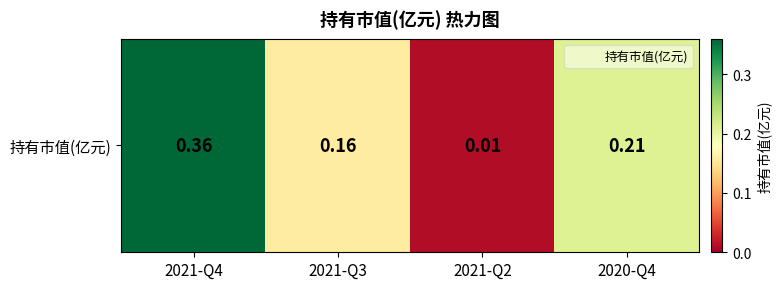

What is the maximum value shown in the chart?

0.4